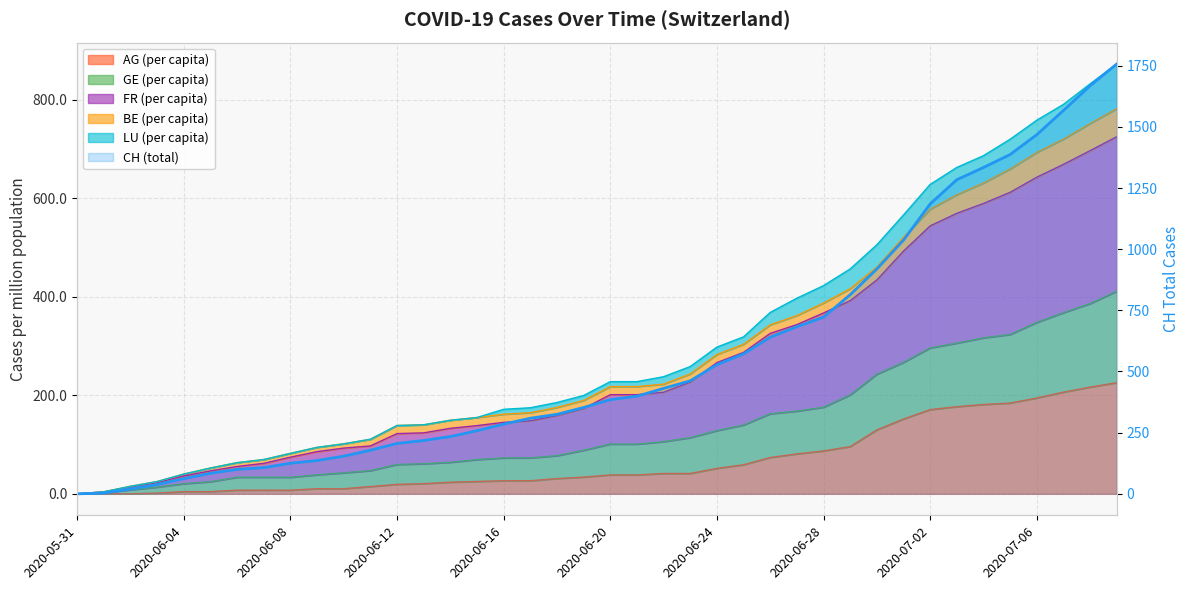

Where does the data first go above 385?

21